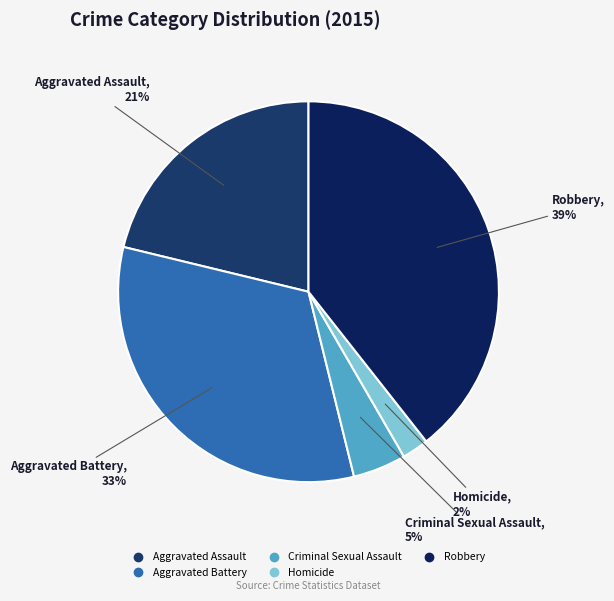

To the nearest percent, what is the difference between the largest and smallest slice percentages?

37%